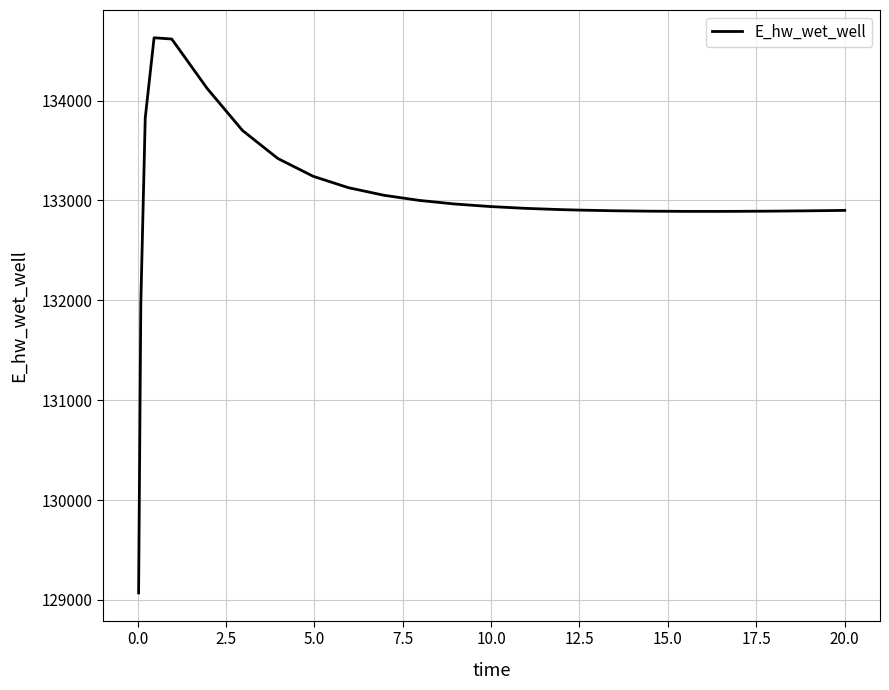

What is the greatest value displayed?

134628.3